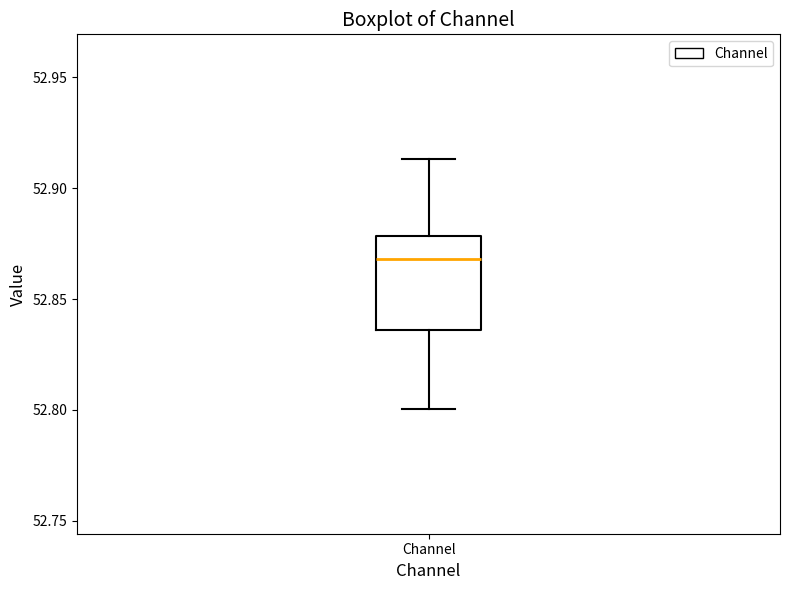

Where does the median line of the box for Channel sit on the y-axis? The values are not printed on the chart, so give them approximately, as read against the axis.

52.870